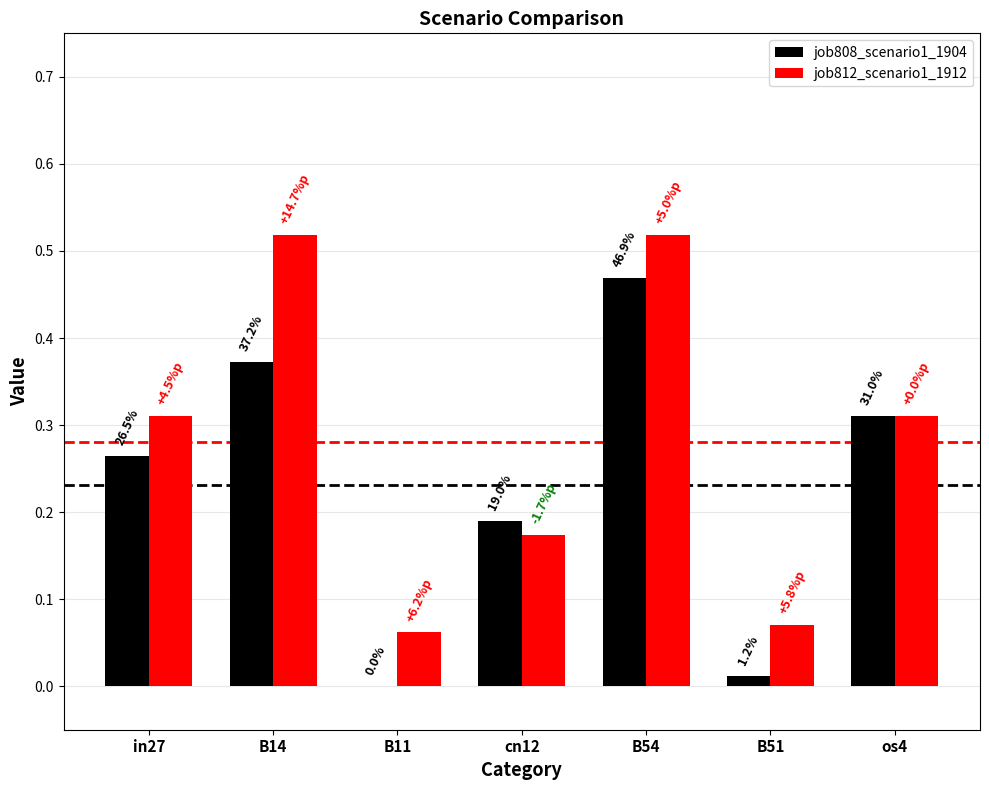

What are all the series names shown in the legend?

job808_scenario1_1904, job812_scenario1_1912